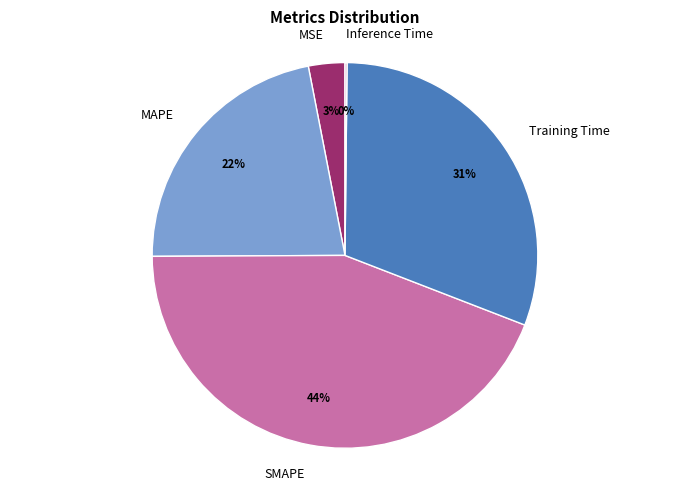

Is it true that SMAPE is 44% of the pie?

True